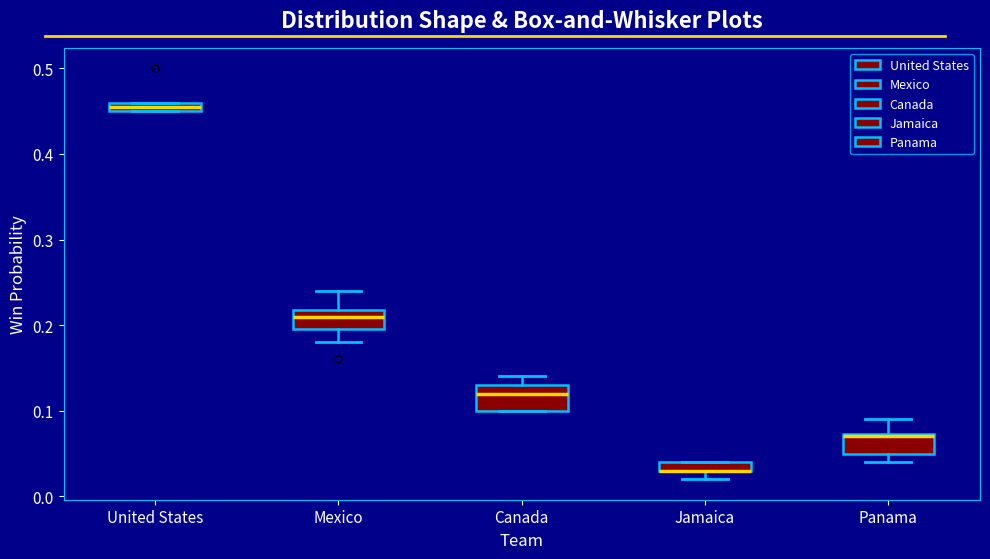

Where is the lower edge of the box for United States on the y-axis? The values are not printed on the chart, so give them approximately, as read against the axis.

0.45